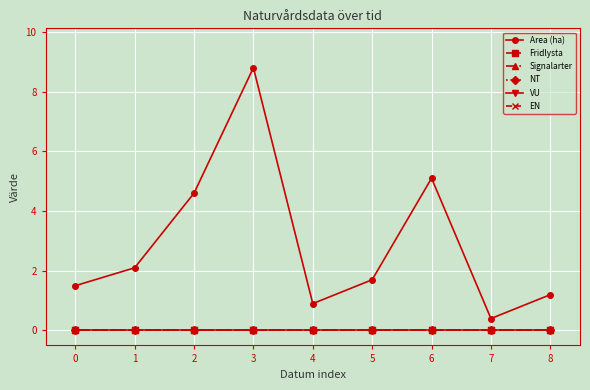

Reading right to left, transcribe all the data shown in this chart.

Area (ha): 1.2	0.4	5.1	1.7	0.9	8.8	4.6	2.1	1.5
Fridlysta: 0.0	0.0	0.0	0.0	0.0	0.0	0.0	0.0	0.0
Signalarter: 0.0	0.0	0.0	0.0	0.0	0.0	0.0	0.0	0.0
NT: 0.0	0.0	0.0	0.0	0.0	0.0	0.0	0.0	0.0
VU: 0.0	0.0	0.0	0.0	0.0	0.0	0.0	0.0	0.0
EN: 0.0	0.0	0.0	0.0	0.0	0.0	0.0	0.0	0.0